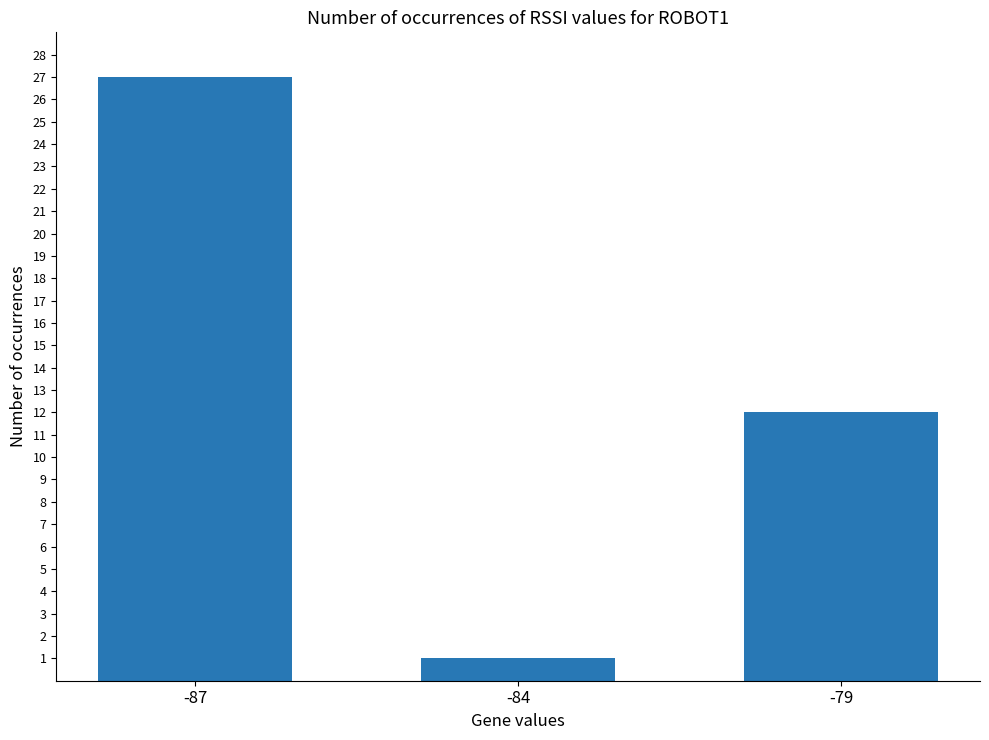

List the labels in order of value, largest first.

-87, -79, -84